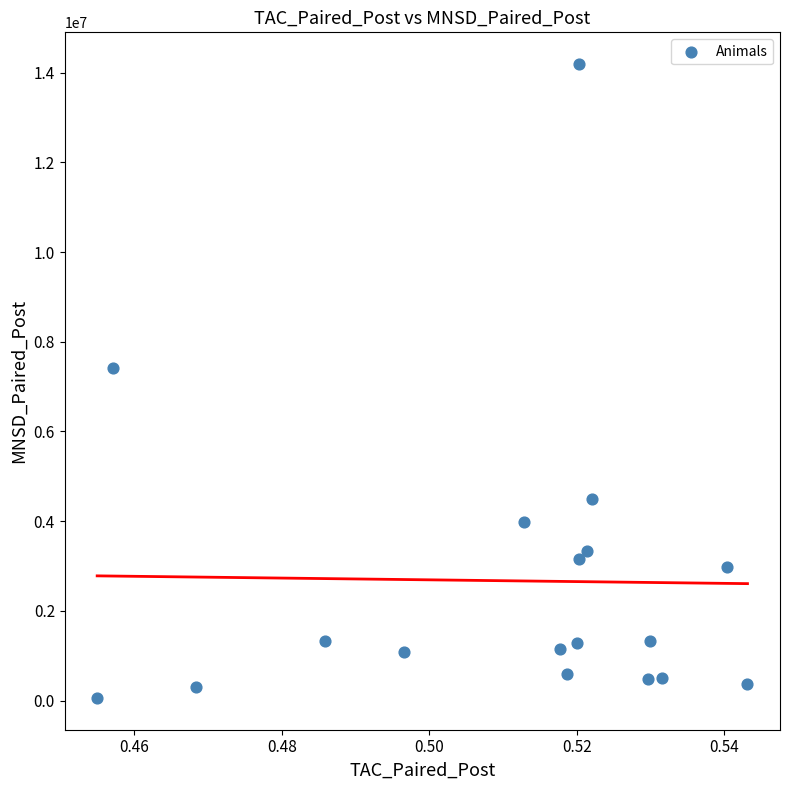

What Y value in the scatter plot is closest to 7124148?

7421076.0